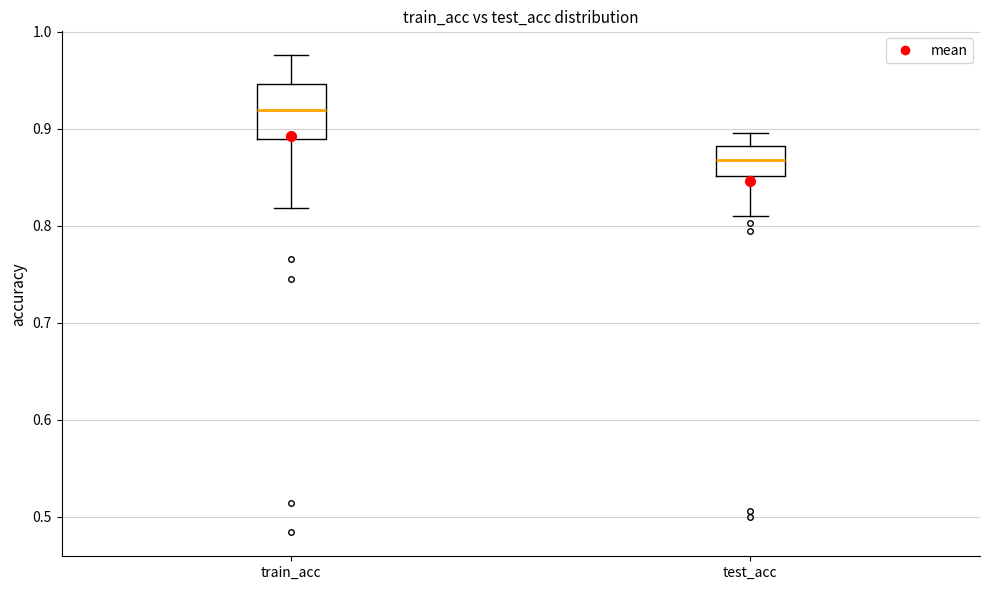

Reading left to right, transcribe this box plot: for each box, give where its median line is, the range the box spans, and where its two whiskers end, as read against the y-axis. The values are not printed on the chart, so give them approximately, as read against the axis.

train_acc: median 0.92, box 0.89 to 0.95, whiskers 0.82 to 0.98
test_acc: median 0.87, box 0.85 to 0.88, whiskers 0.81 to 0.90